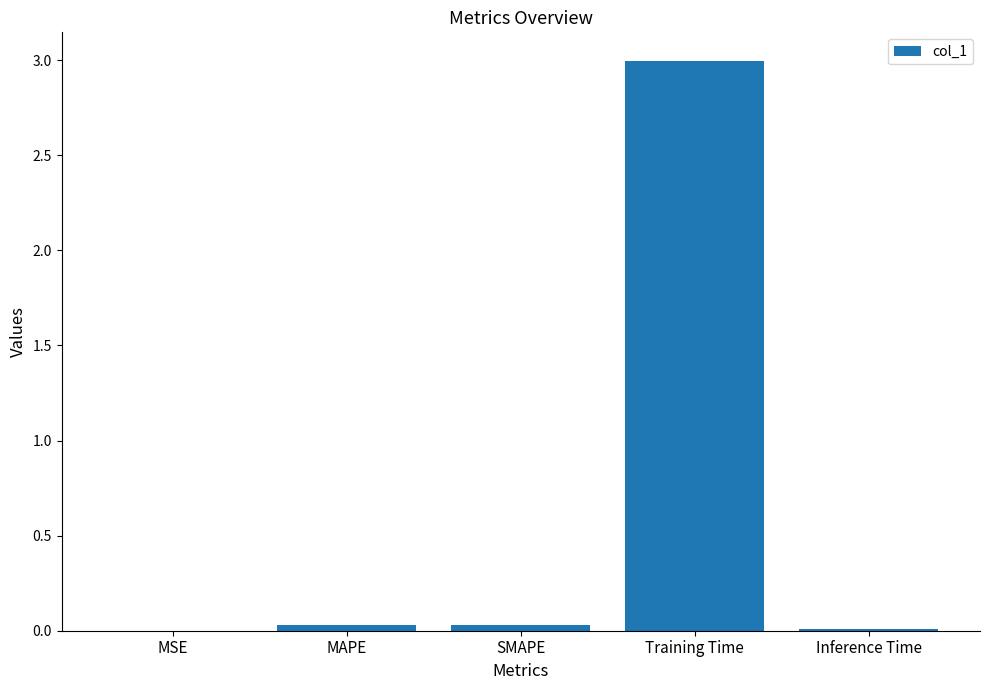

The chart shows a value of 0.0 at SMAPE. True or false?

True